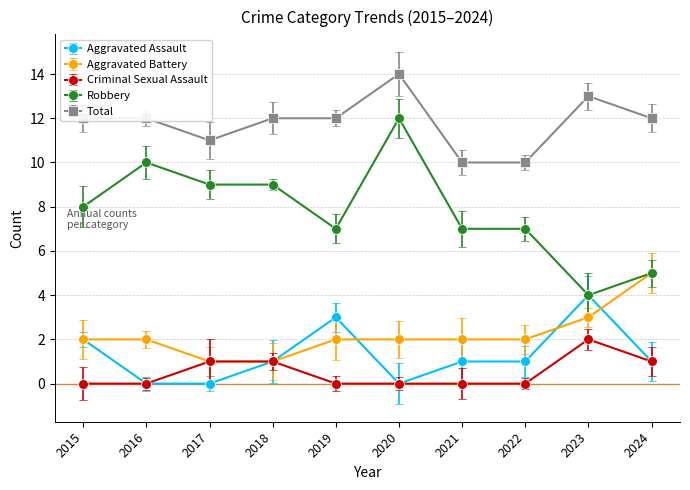

What are all the series names shown in the legend?

Aggravated Assault, Aggravated Battery, Criminal Sexual Assault, Robbery, Total